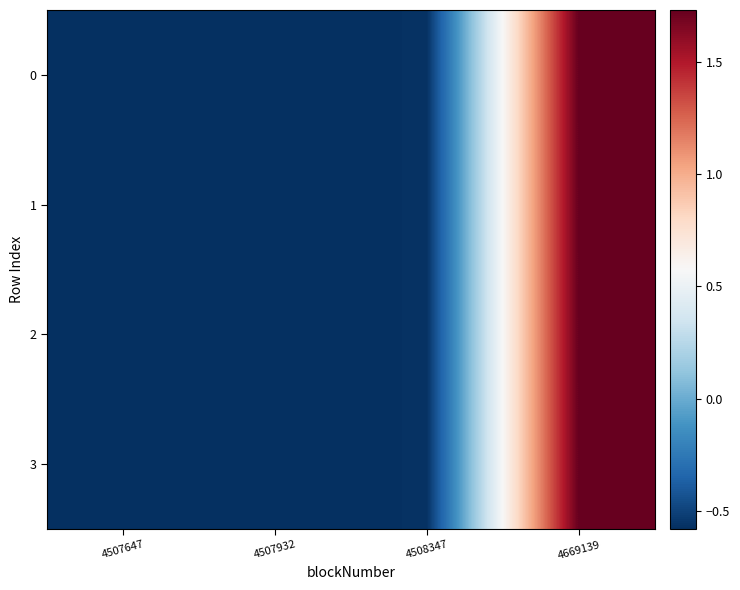

Which has a higher value, 4507932 or 4508347?

4508347